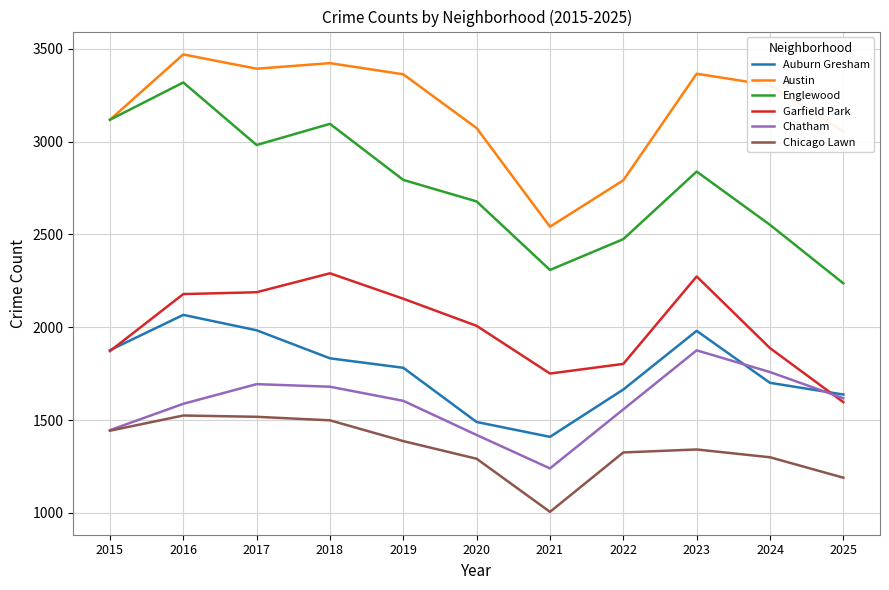

True or false: Chicago Lawn and Auburn Gresham intersect in this chart.

False